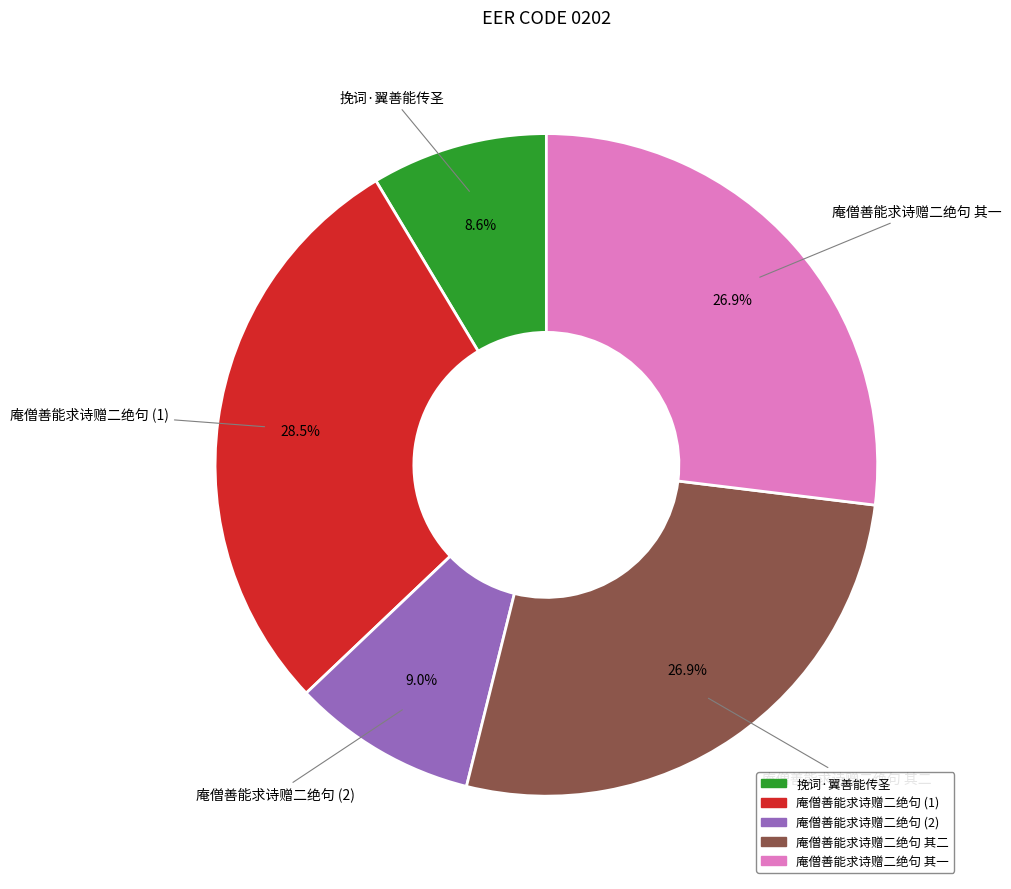

Does any single category account for the majority?

No